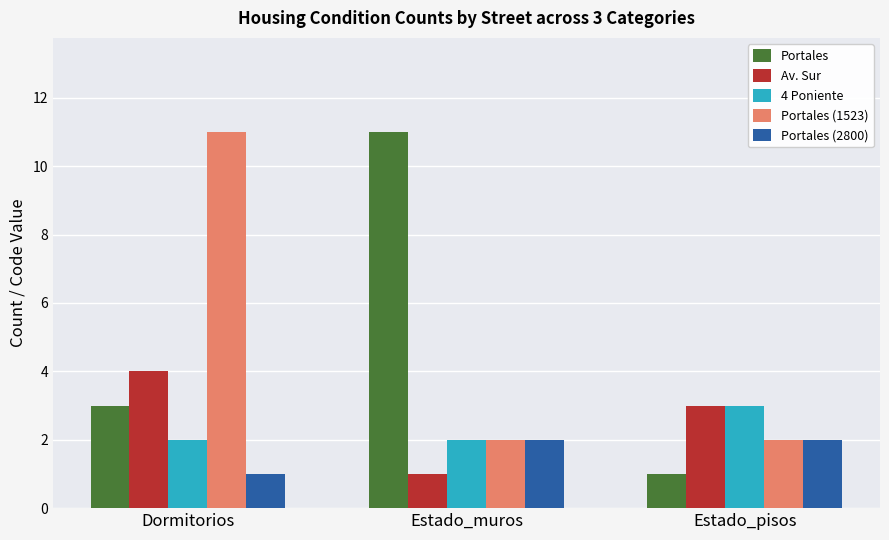

Is it true that Portales equals 2 at Estado_pisos?

False